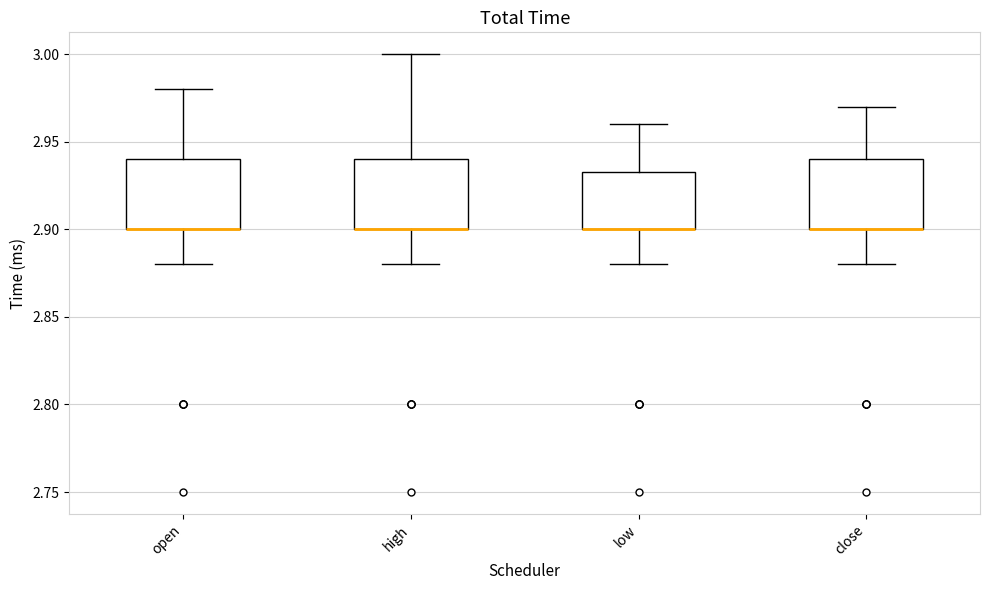

Reading left to right, read every box against the y-axis: the position of its median line, the range the box covers, and the ends of its whiskers. The values are not printed on the chart, so give them approximately, as read against the axis.

open: median 2.900 (drawn on the box's lower edge), box 2.900 to 2.940, whiskers 2.880 to 2.980
high: median 2.900 (drawn on the box's lower edge), box 2.900 to 2.940, whiskers 2.880 to 3.000
low: median 2.900 (drawn on the box's lower edge), box 2.900 to 2.935, whiskers 2.880 to 2.960
close: median 2.900 (drawn on the box's lower edge), box 2.900 to 2.940, whiskers 2.880 to 2.970